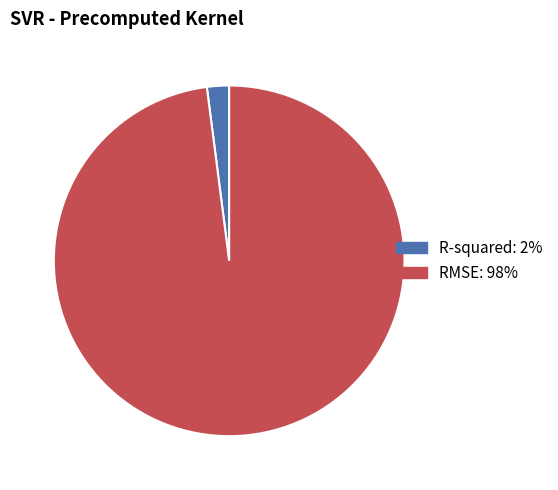

Which has a higher value, RMSE or R-squared?

RMSE